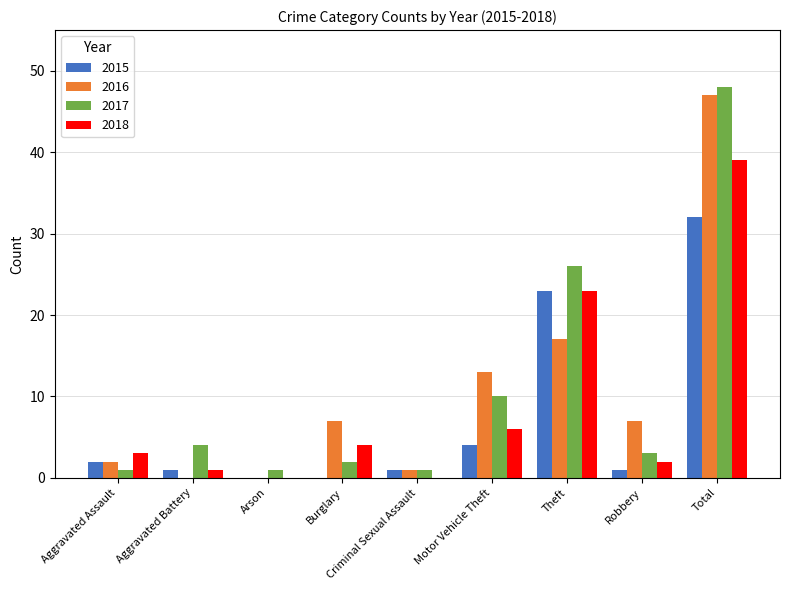

Reading left to right, transcribe all the data shown in this chart.

2015: 2	1	0	0	1	4	23	1	32
2016: 2	0	0	7	1	13	17	7	47
2017: 1	4	1	2	1	10	26	3	48
2018: 3	1	0	4	0	6	23	2	39